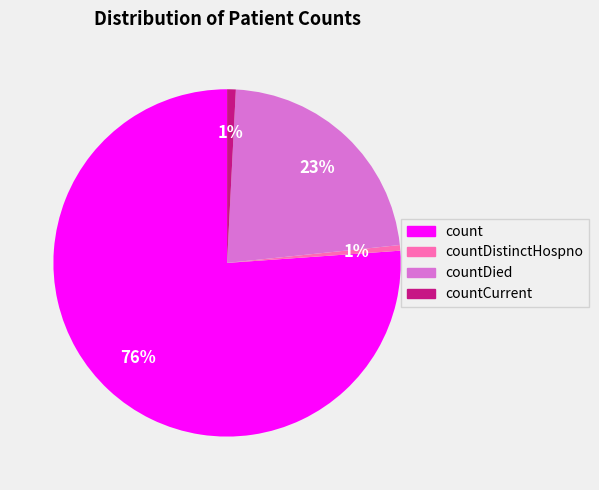

Is there any slice that represents more than half of the pie?

Yes